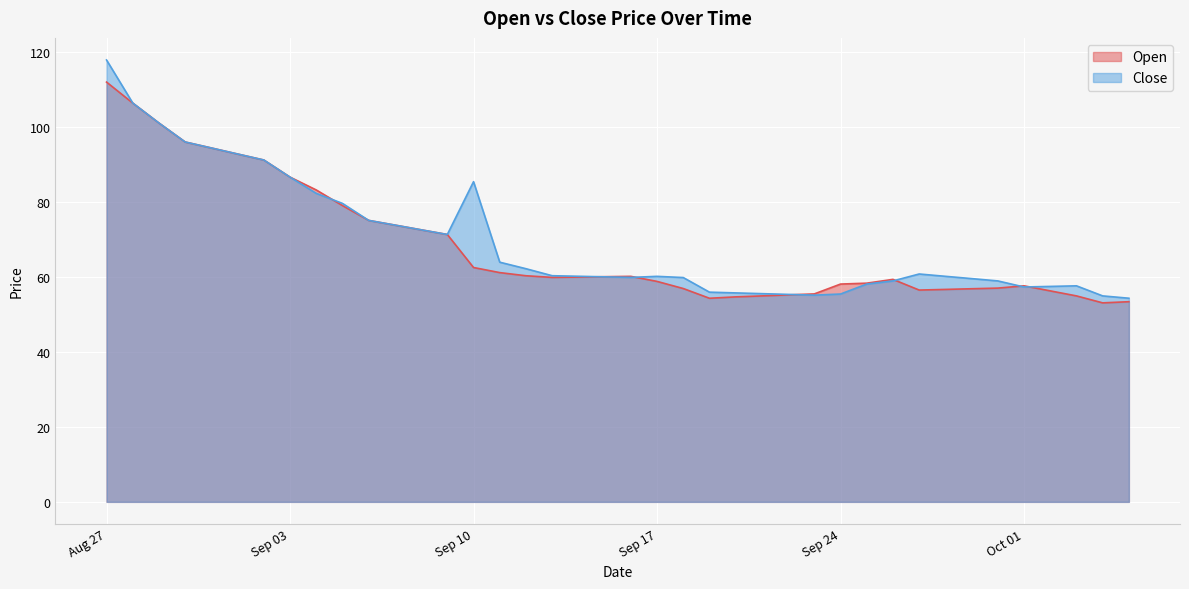

How many lines are shown in the chart?

2